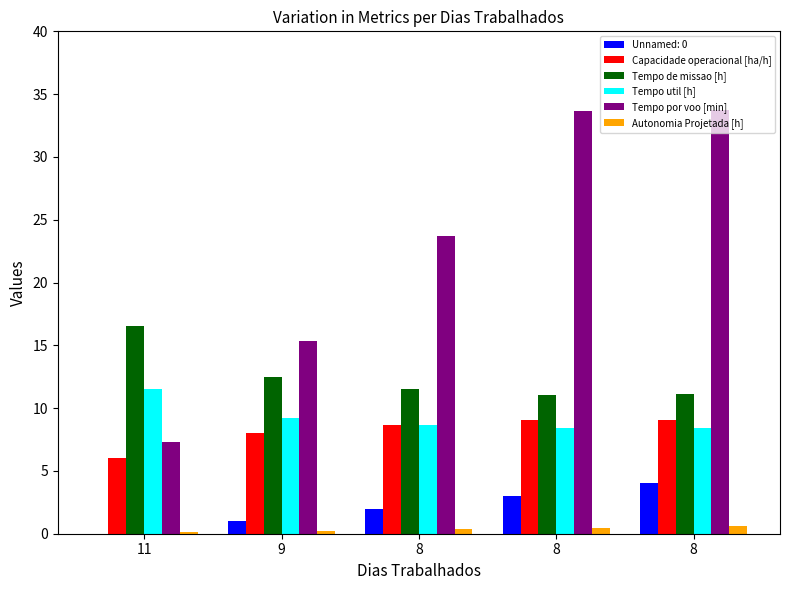

How many categories are shown in the chart?

5